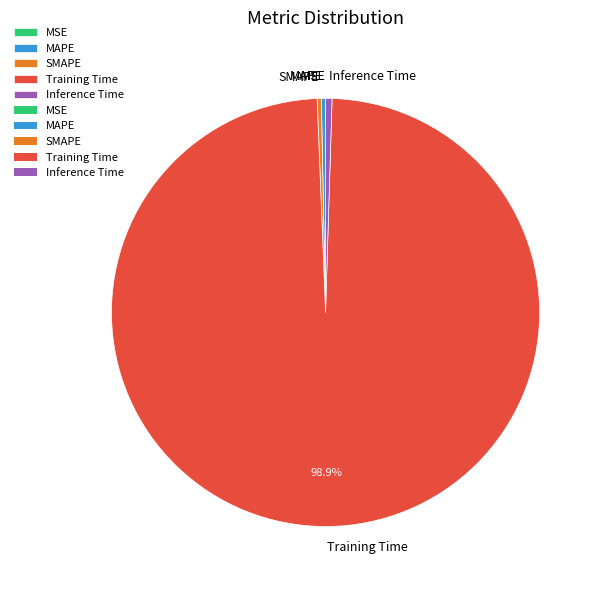

Does SMAPE account for over 50% of the chart?

No